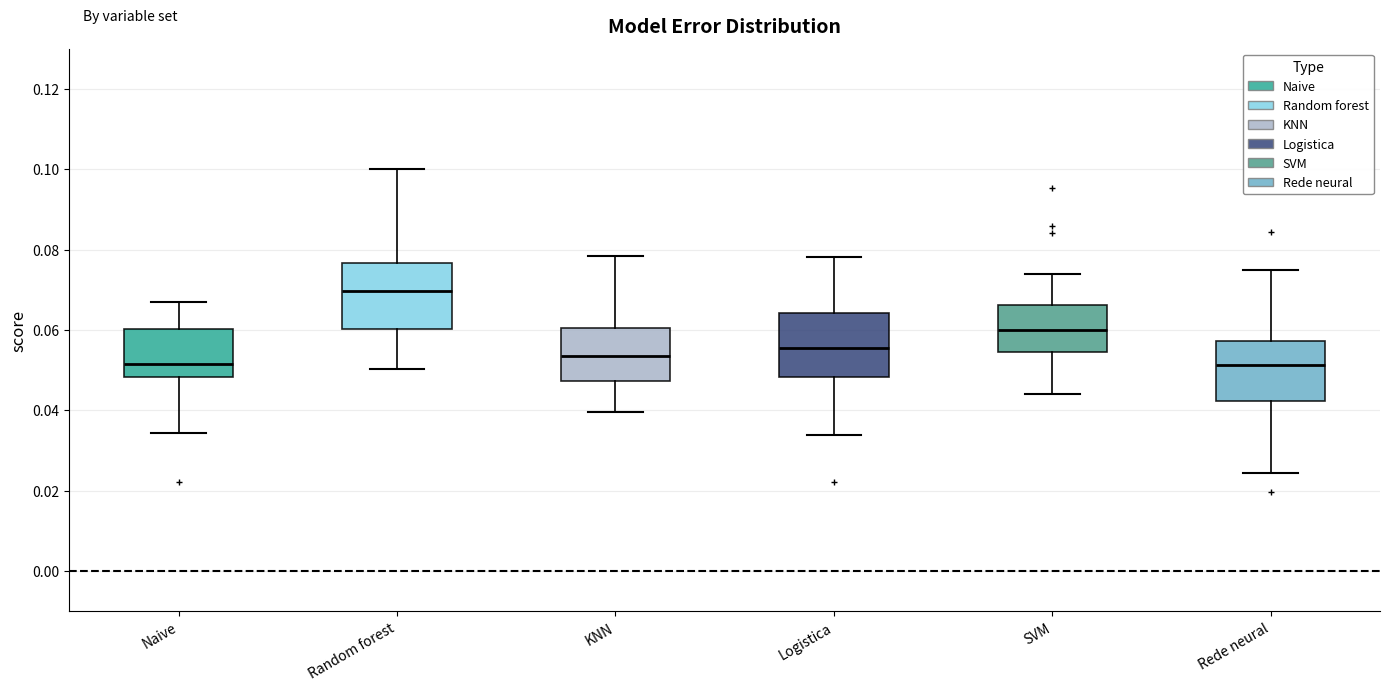

Reading left to right, transcribe this box plot: for each box, give where its median line is, the range the box spans, and where its two whiskers end, as read against the y-axis. The values are not printed on the chart, so give them approximately, as read against the axis.

Naive: median 0.052, box 0.048 to 0.060, whiskers 0.034 to 0.068
Random forest: median 0.070, box 0.060 to 0.076, whiskers 0.050 to 0.100
KNN: median 0.054, box 0.048 to 0.060, whiskers 0.040 to 0.078
Logistica: median 0.056, box 0.048 to 0.064, whiskers 0.034 to 0.078
SVM: median 0.060, box 0.054 to 0.066, whiskers 0.044 to 0.074
Rede neural: median 0.052, box 0.042 to 0.058, whiskers 0.024 to 0.074